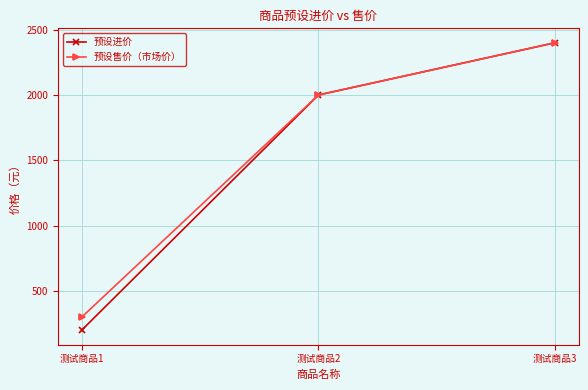

Which series has the widest spread of values?

预设进价